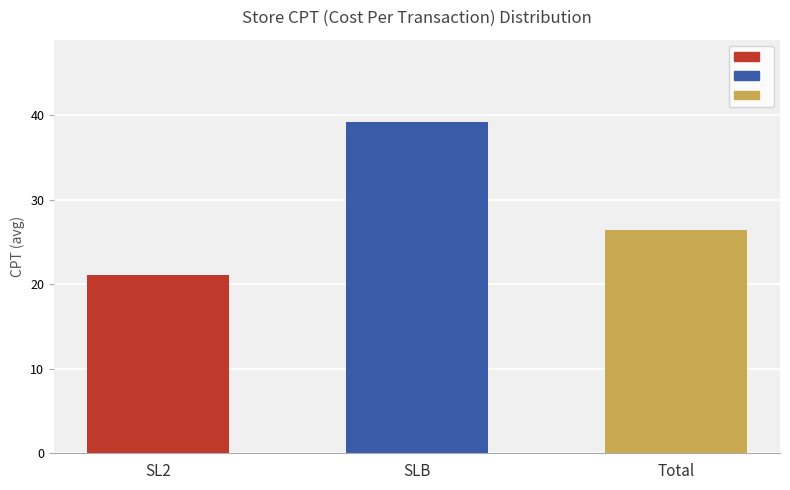

What is the maximum value shown in the chart?

39.2